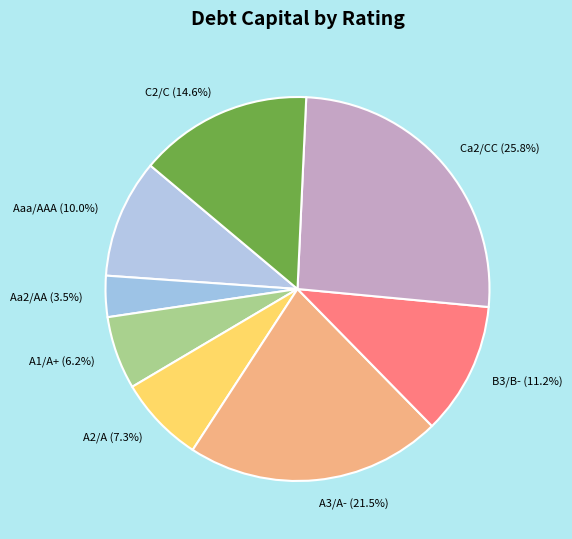

Is there a majority slice in this chart?

No